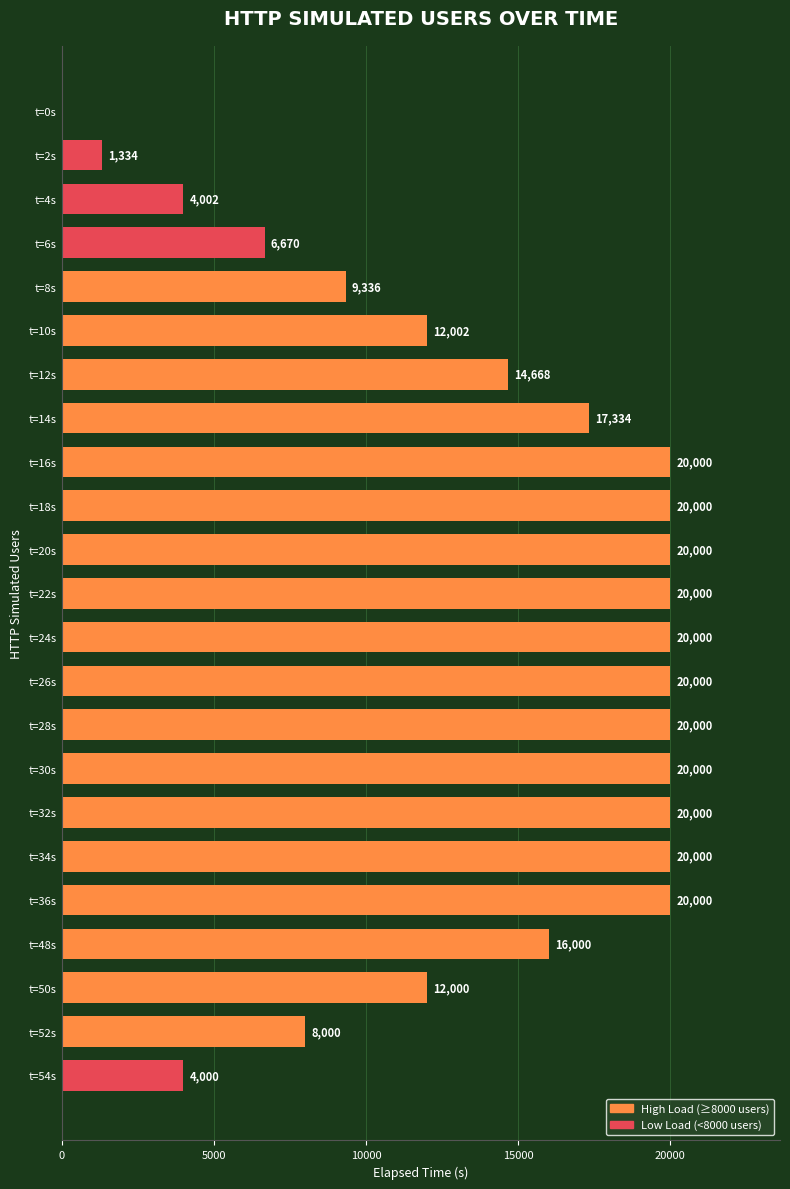

The value at t=36s is 9112. True or false?

False